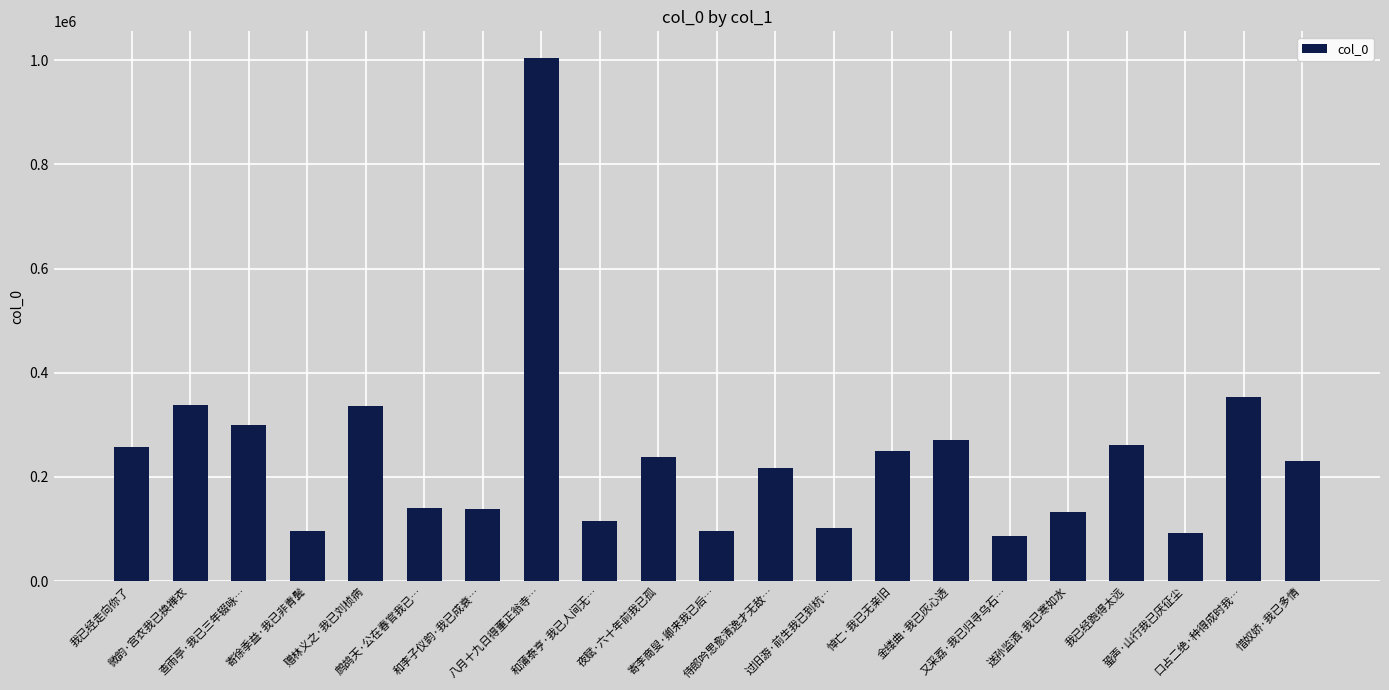

What is the label of the 13th bar from the right?

和蒲泰亨·我已人间无…